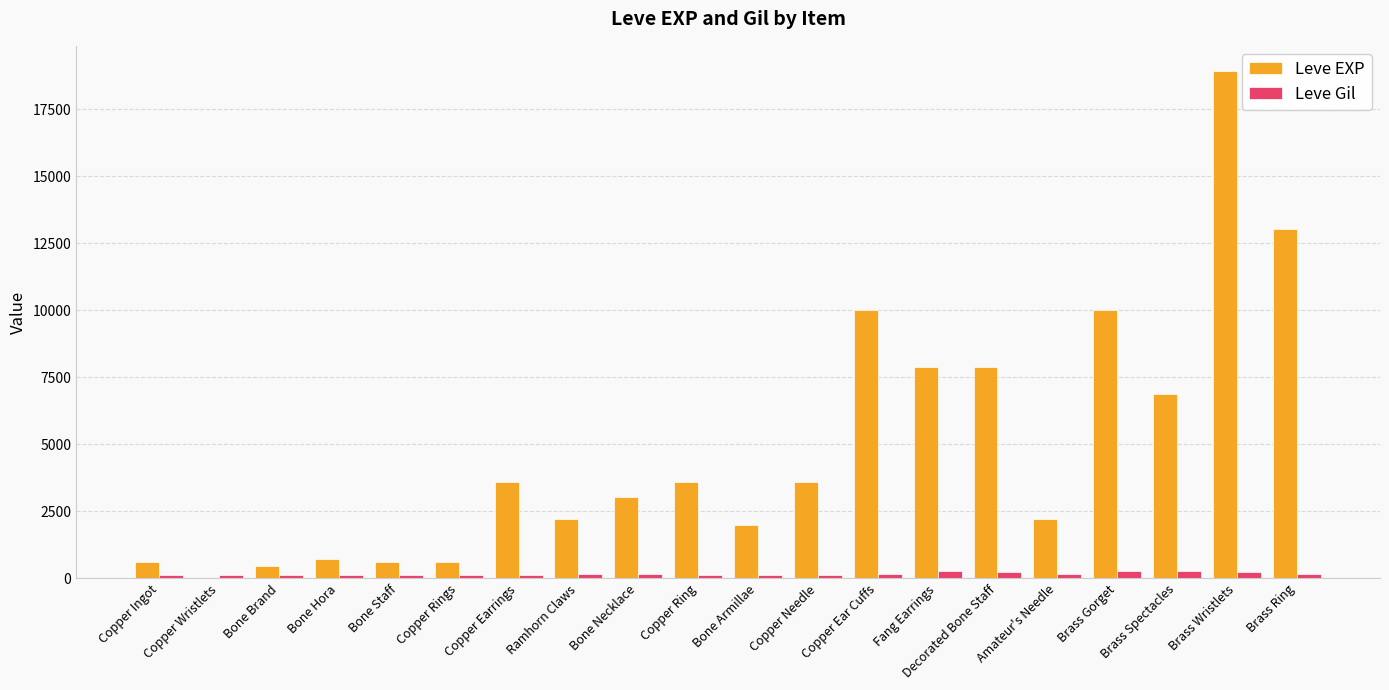

Which series has the largest total across all categories?

Leve EXP